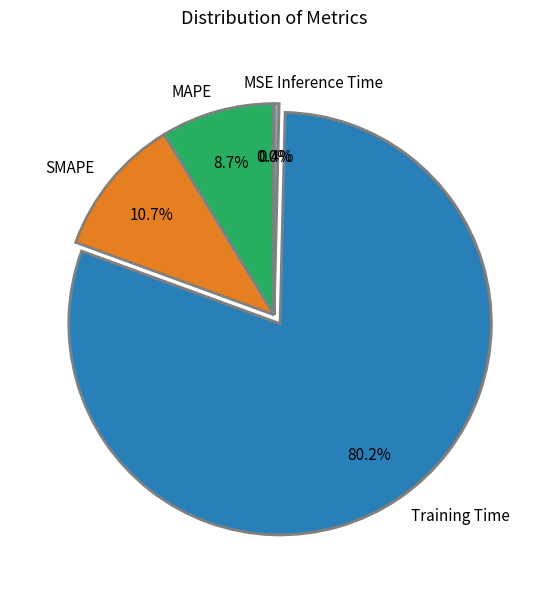

The Inference Time slice represents 0% of the pie. True or false?

True